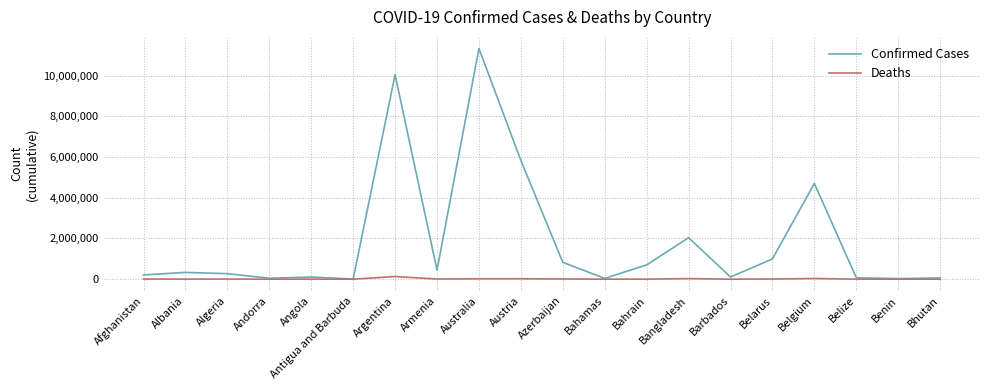

Is it true that Confirmed Cases equals 2934464 at Bangladesh?

False